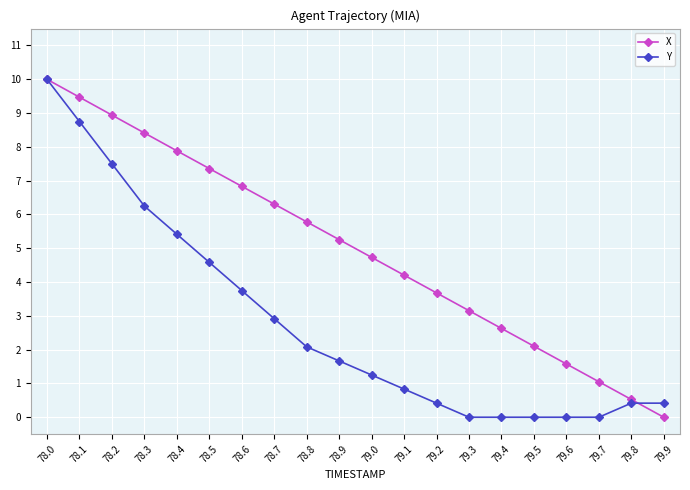

List the series in order of their overall mean, lowest first.

Y, X